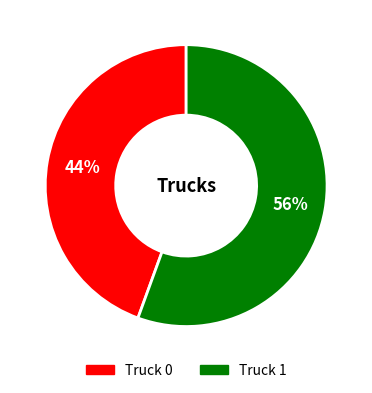

Is it true that Truck 1 is 56% of the pie?

True